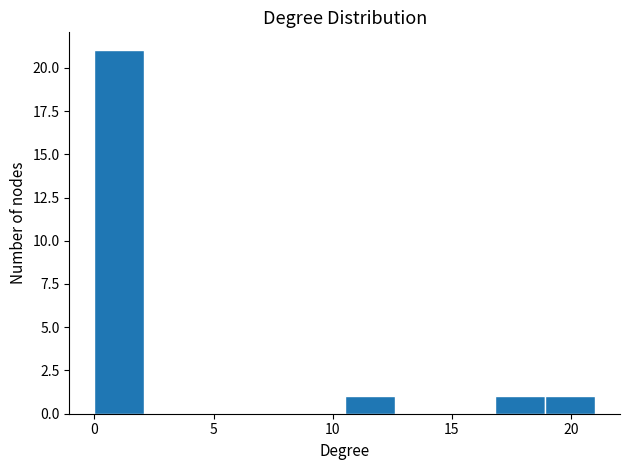

Reading left to right, list every bar in this chart as the range it spans on the x-axis followed by its height. Neither the bar edges nor the heights are printed on the chart, so give them approximately, as read against the axes.

0.0 to 2.1: 21
2.1 to 4.2: 0
4.2 to 6.3: 0
6.3 to 8.4: 0
8.4 to 10.5: 0
10.5 to 12.6: 1
12.6 to 14.7: 0
14.7 to 16.8: 0
16.8 to 18.9: 1
18.9 to 21.0: 1